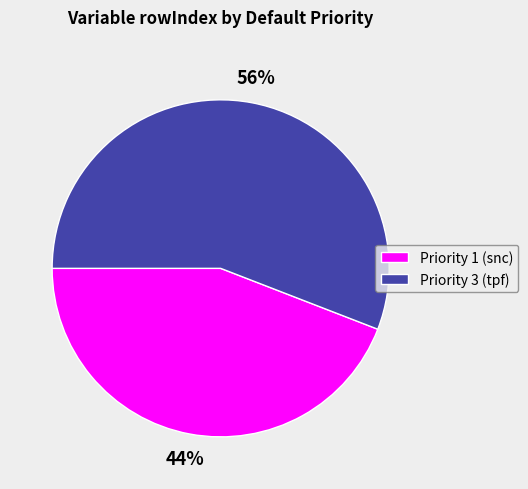

Rank the categories by value from lowest to highest.

Priority 1 (snc), Priority 3 (tpf)